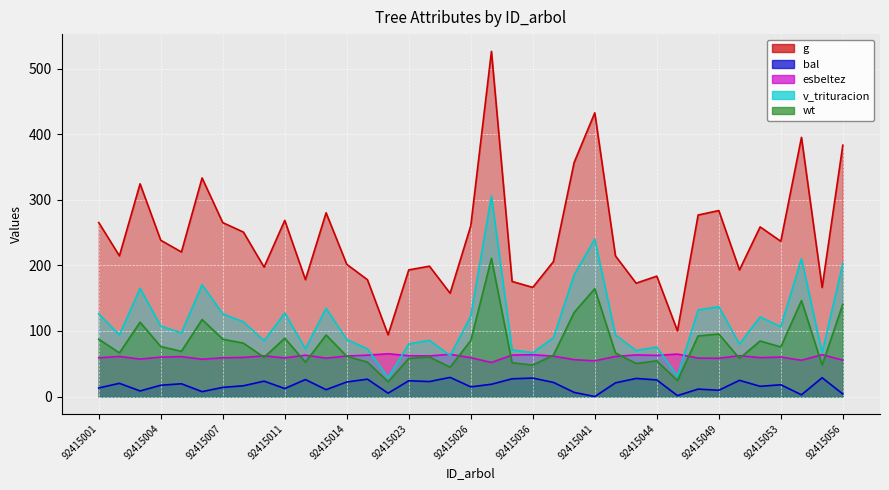

Reading left to right, what are all the values shown in this chart?

g: 92415001=265.4	92415002=214.6	92415003=324.4	92415004=238.4	92415005=220.5	92415006=333.4	92415007=265.3	92415008=250.8	92415010=197.4	92415011=268.7	92415012=178.3	92415013=280.3	92415014=201.7	92415015=178.2	92415022=94.1	92415023=193.2	92415024=198.8	92415025=157.6	92415026=260.4	92415034=526.5	92415035=175.6	92415036=166.5	92415038=205.9	92415039=357.0	92415041=432.8	92415042=214.5	92415043=172.9	92415044=183.6	92415046=100.2	92415047=276.9	92415049=283.7	92415050=193.1	92415051=258.7	92415053=236.8	92415054=395.3	92415055=166.4	92415056=383.4
bal: 92415001=13.1	92415002=20.2	92415003=8.5	92415004=17.2	92415005=19.5	92415006=7.5	92415007=13.9	92415008=16.4	92415010=23.5	92415011=12.2	92415012=25.9	92415013=10.5	92415014=22.2	92415015=26.5	92415022=5.1	92415023=24.1	92415024=22.9	92415025=29.2	92415026=14.8	92415034=18.8	92415035=27.1	92415036=28.2	92415038=21.6	92415039=6.3	92415041=0.0	92415042=20.9	92415043=27.6	92415044=25.4	92415046=1.4	92415047=11.4	92415049=9.6	92415050=24.7	92415051=15.6	92415053=18.0	92415054=2.6	92415055=28.7	92415056=3.9
esbeltez: 92415001=59.1	92415002=61.2	92415003=57.2	92415004=60.2	92415005=60.9	92415006=56.9	92415007=59.1	92415008=59.6	92415010=62.1	92415011=58.9	92415012=63.1	92415013=58.5	92415014=61.8	92415015=63.1	92415022=65.3	92415023=62.3	92415024=62.0	92415025=64.3	92415026=59.3	92415034=51.9	92415035=63.3	92415036=63.8	92415038=61.6	92415039=56.3	92415041=54.5	92415042=61.2	92415043=63.5	92415044=62.8	92415046=64.8	92415047=58.6	92415049=58.4	92415050=62.3	92415051=59.4	92415053=60.2	92415054=55.3	92415055=63.9	92415056=55.6
v_trituracion: 92415001=126.2	92415002=94.0	92415003=165.2	92415004=107.5	92415005=97.1	92415006=170.5	92415007=126.2	92415008=113.9	92415010=85.0	92415011=127.4	92415012=72.9	92415013=134.6	92415014=87.0	92415015=72.9	92415022=28.7	92415023=80.2	92415024=85.9	92415025=62.4	92415026=122.6	92415034=306.0	92415035=71.3	92415036=66.8	92415038=89.9	92415039=185.6	92415041=240.2	92415042=94.1	92415043=70.2	92415044=75.6	92415046=31.0	92415047=132.1	92415049=137.1	92415050=80.2	92415051=121.4	92415053=106.5	92415054=210.3	92415055=66.8	92415056=202.8
wt: 92415001=87.5	92415002=66.6	92415003=113.4	92415004=76.3	92415005=69.0	92415006=117.5	92415007=87.5	92415008=81.4	92415010=59.8	92415011=89.0	92415012=52.5	92415013=93.9	92415014=61.5	92415015=52.5	92415022=22.5	92415023=58.2	92415024=60.4	92415025=44.8	92415026=85.5	92415034=210.7	92415035=51.5	92415036=48.0	92415038=63.2	92415039=128.3	92415041=164.5	92415042=66.6	92415043=50.5	92415044=54.5	92415046=24.4	92415047=92.5	92415049=95.4	92415050=58.2	92415051=84.8	92415053=75.6	92415054=146.4	92415055=48.0	92415056=140.7